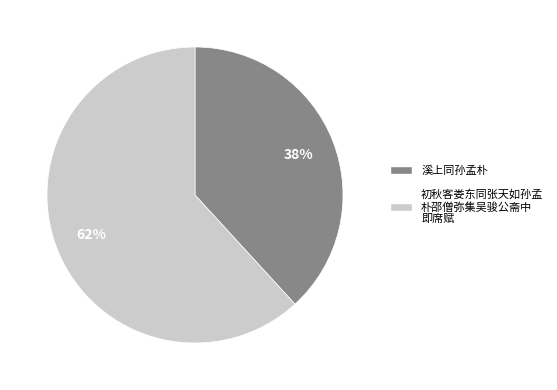

Does any single category account for the majority?

Yes